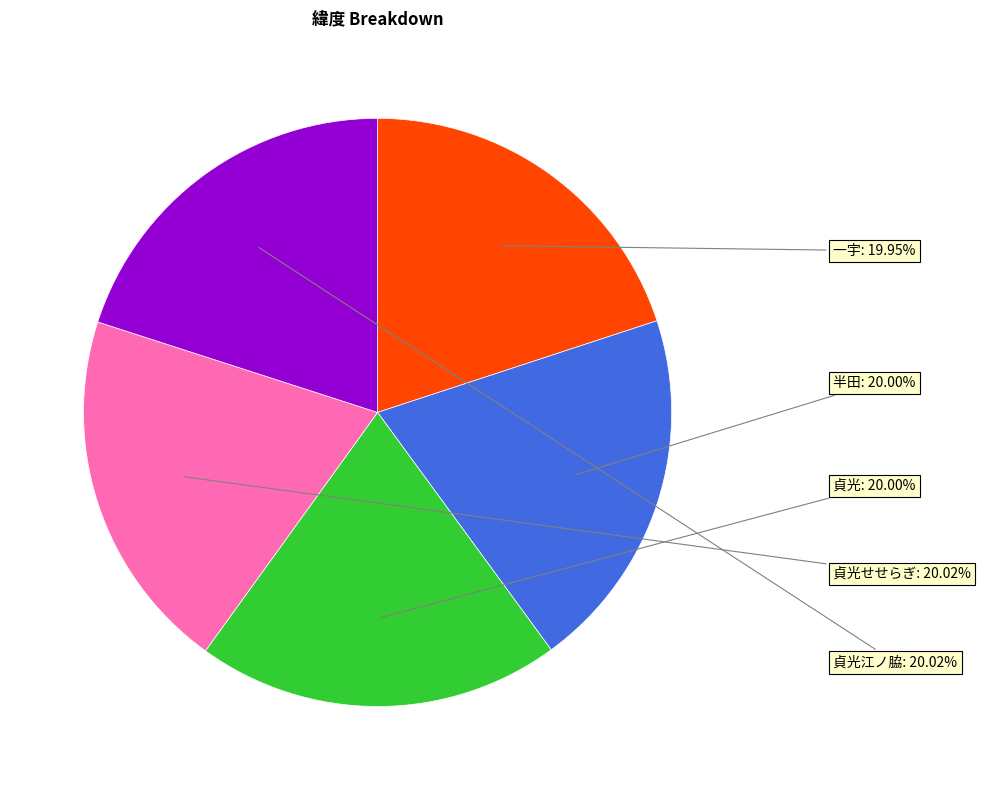

Is 半田 the majority of the pie?

No